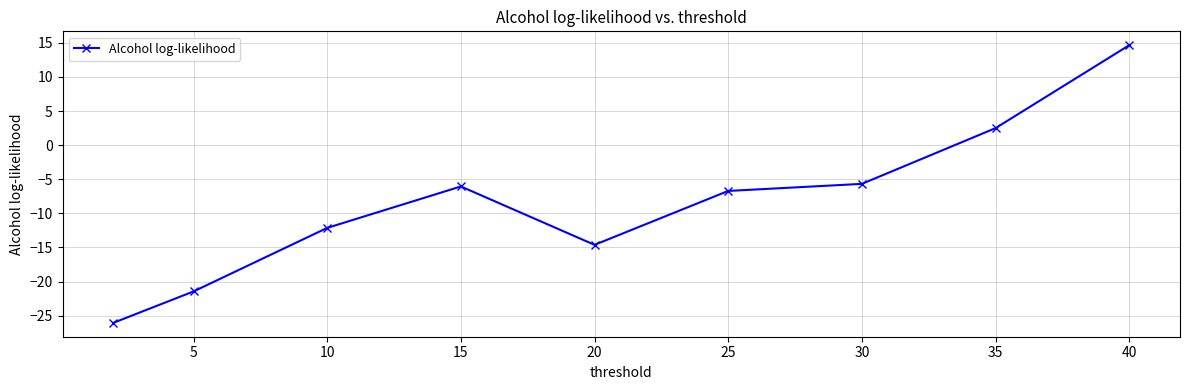

What is the greatest value displayed?

14.7